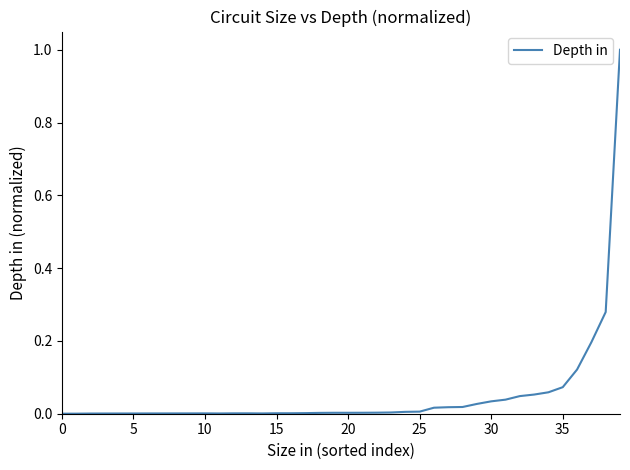

What is the difference between the maximum and minimum values?

1.0